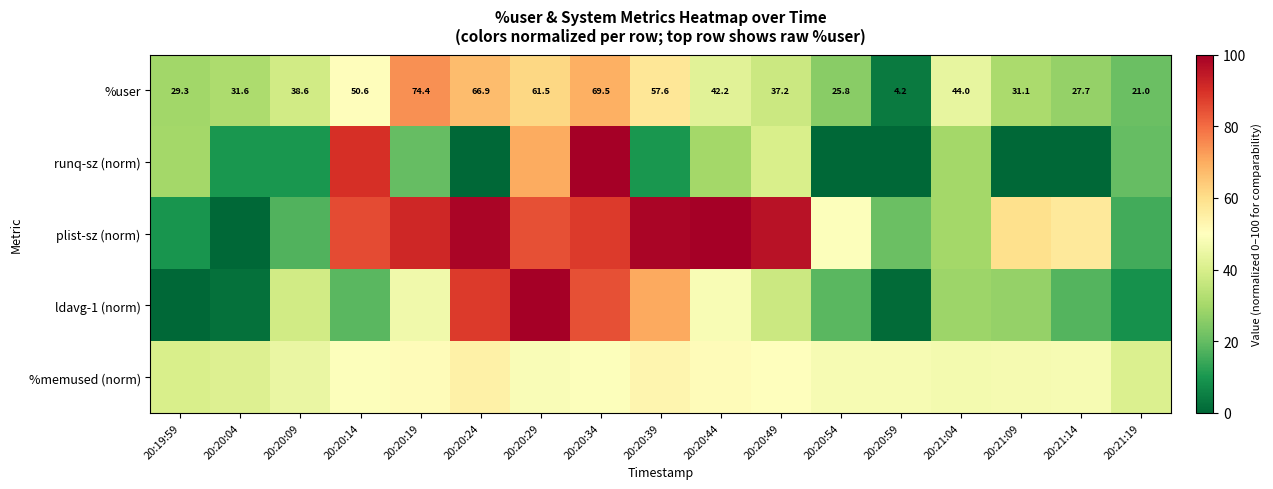

Which has a higher value, 20:21:19 or 20:20:09?

20:20:09